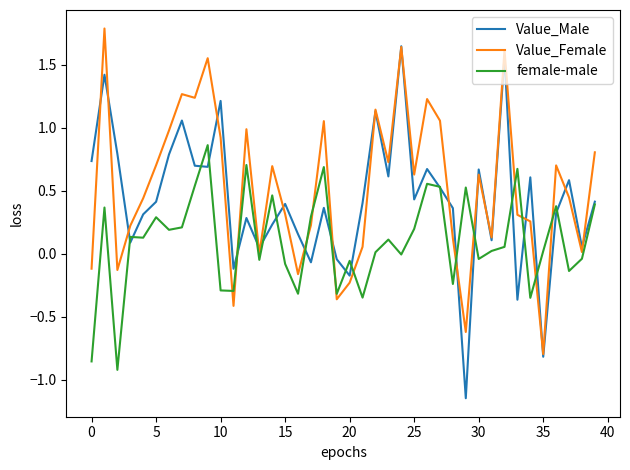

Rank the series by their average value, from highest to lowest.

Value_Female, Value_Male, female-male